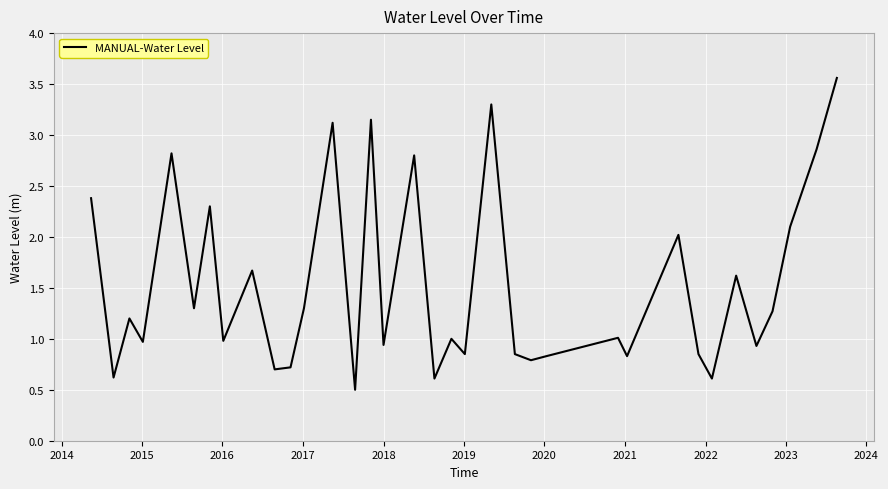

What is the minimum value shown in the chart?

0.5